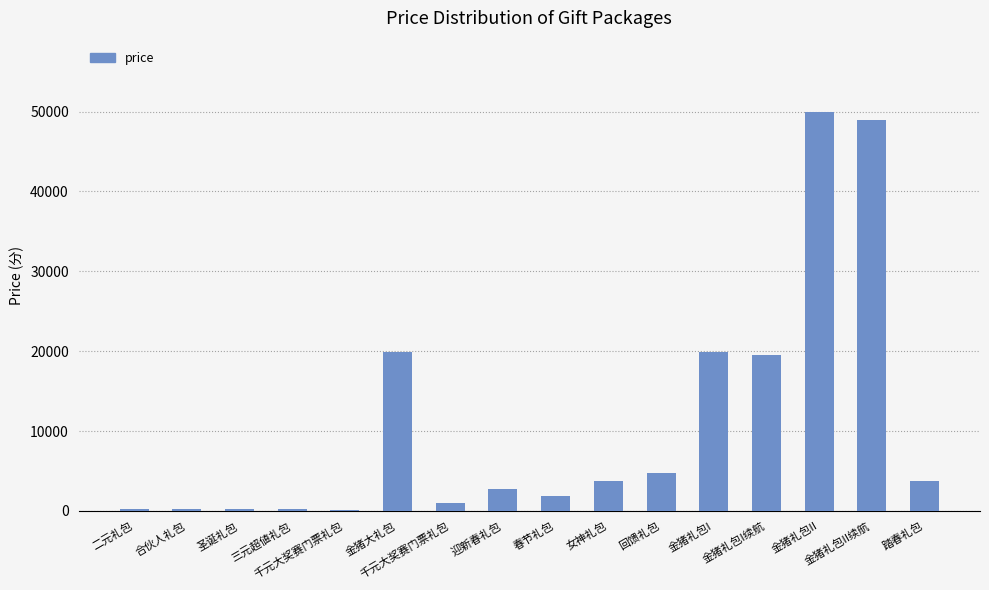

Rank the categories by value from highest to lowest.

金猪礼包II, 金猪礼包II续航, 金猪大礼包, 金猪礼包I, 金猪礼包I续航, 回馈礼包, 女神礼包, 踏春礼包, 迎新春礼包, 春节礼包, 千元大奖赛门票礼包, 三元超値礼包, 二元礼包, 合伙人礼包, 圣诞礼包, 千元大奖赛门票礼包